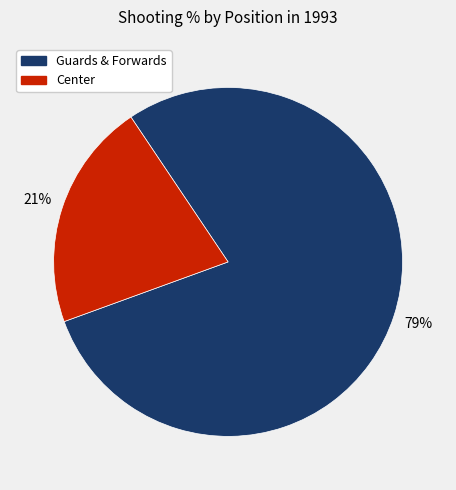

Which has a higher value, Guards & Forwards or Center?

Guards & Forwards